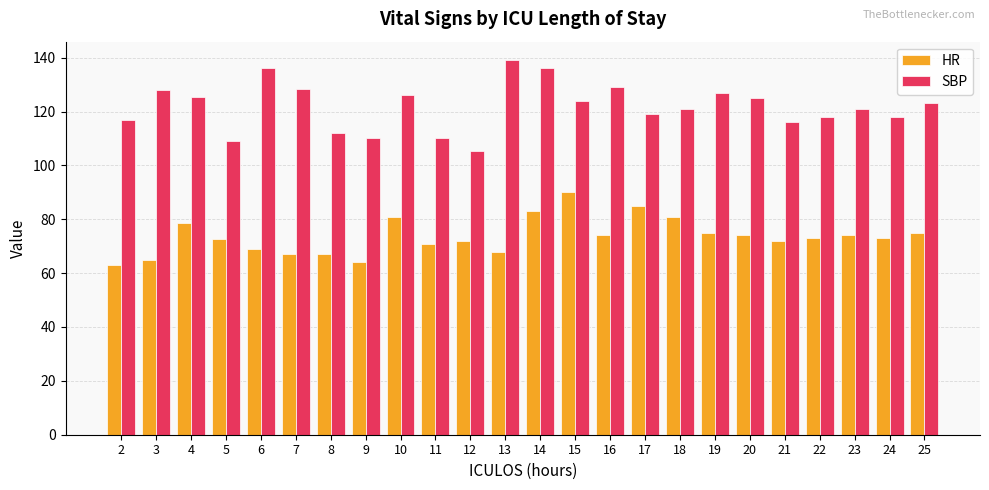

What is the minimum value for SBP?

105.5